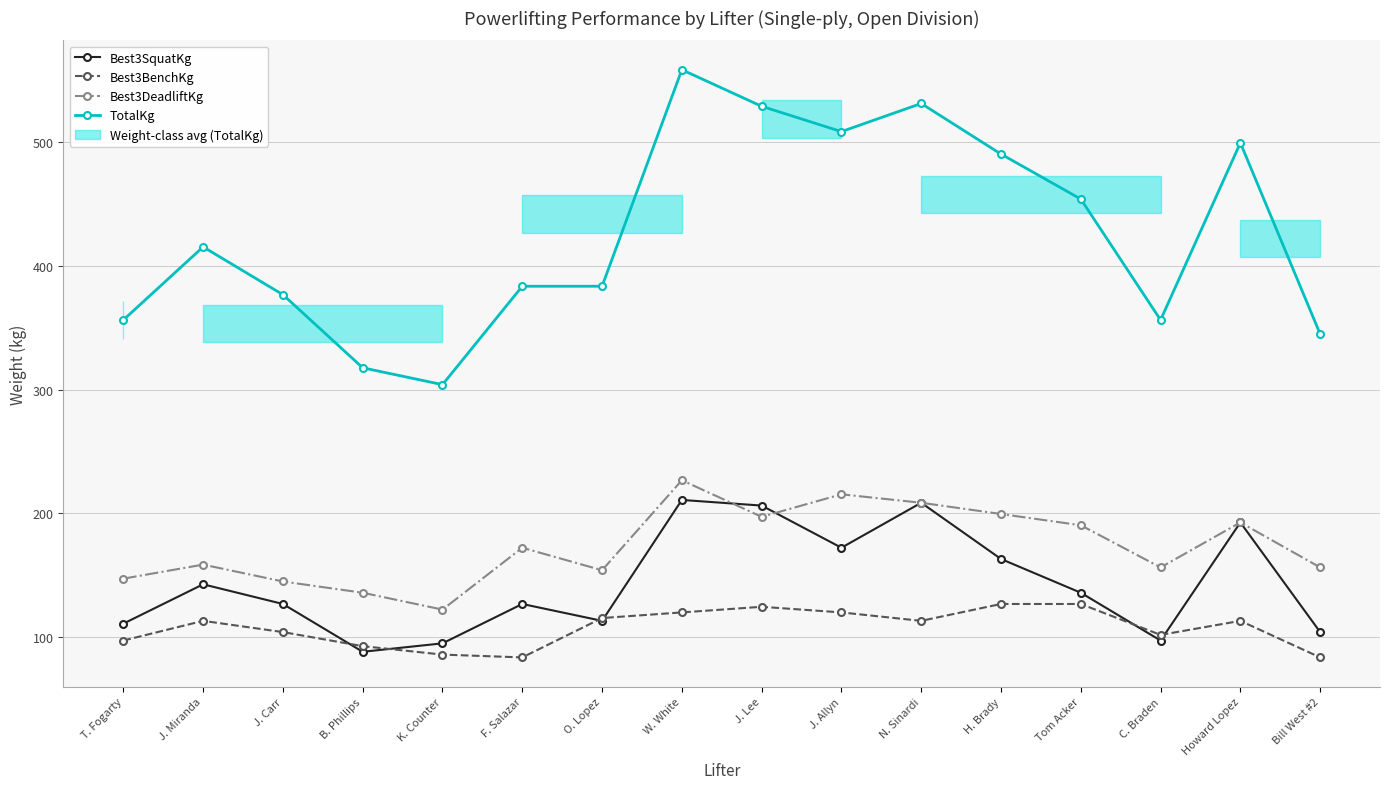

Does the chart display data point markers on the line(s)?

Yes